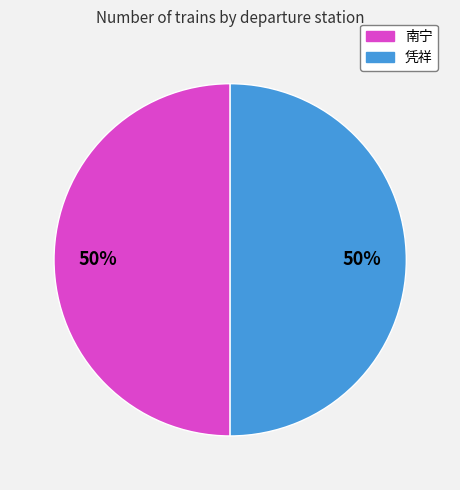

How many segments does this pie chart have?

2